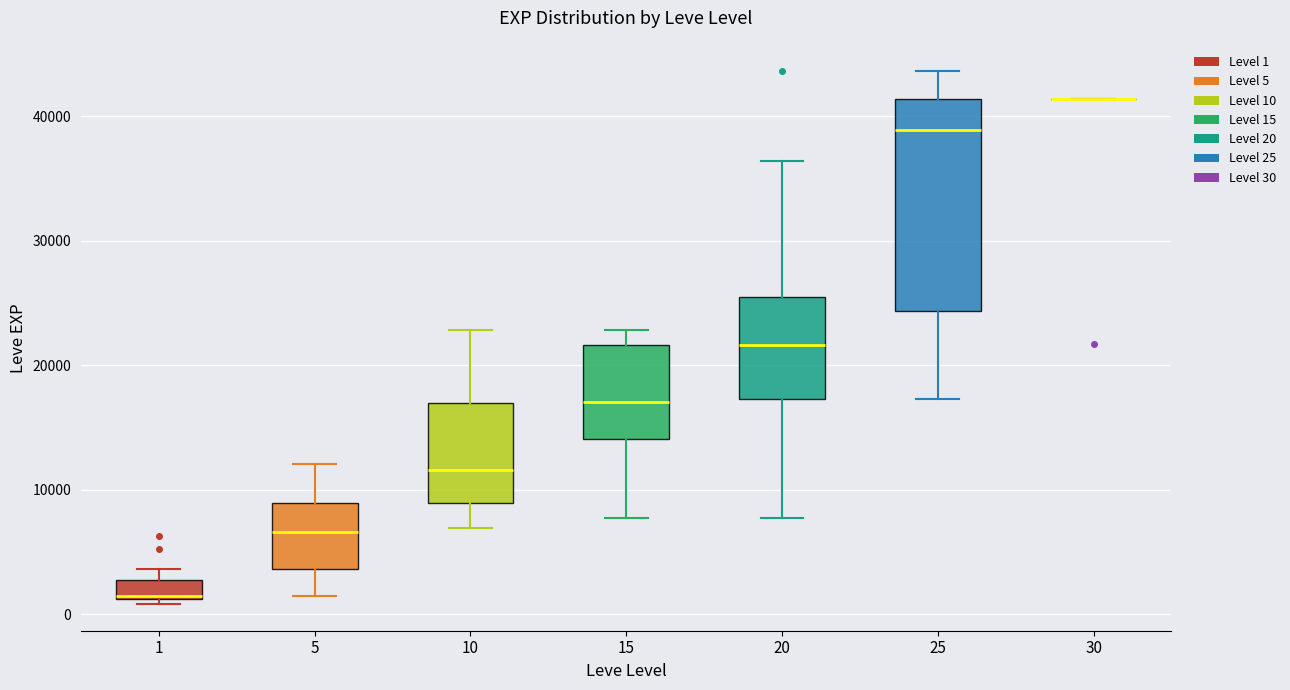

Reading left to right, read every box against the y-axis: the position of its median line, the range the box covers, and the ends of its whiskers. The values are not printed on the chart, so give them approximately, as read against the axis.

1: median 1000 (drawn on the box's lower edge), box 1000 to 3000, whiskers 1000 (just below the box's lower edge) to 4000
5: median 7000, box 4000 to 9000, whiskers 1000 to 12000
10: median 12000, box 9000 to 17000, whiskers 7000 to 23000
15: median 17000, box 14000 to 22000, whiskers 8000 to 23000
20: median 22000, box 17000 to 25000, whiskers 8000 to 36000
25: median 39000, box 24000 to 41000, whiskers 17000 to 44000
30: box collapsed to a line at 41000, whiskers 41000 to 41000